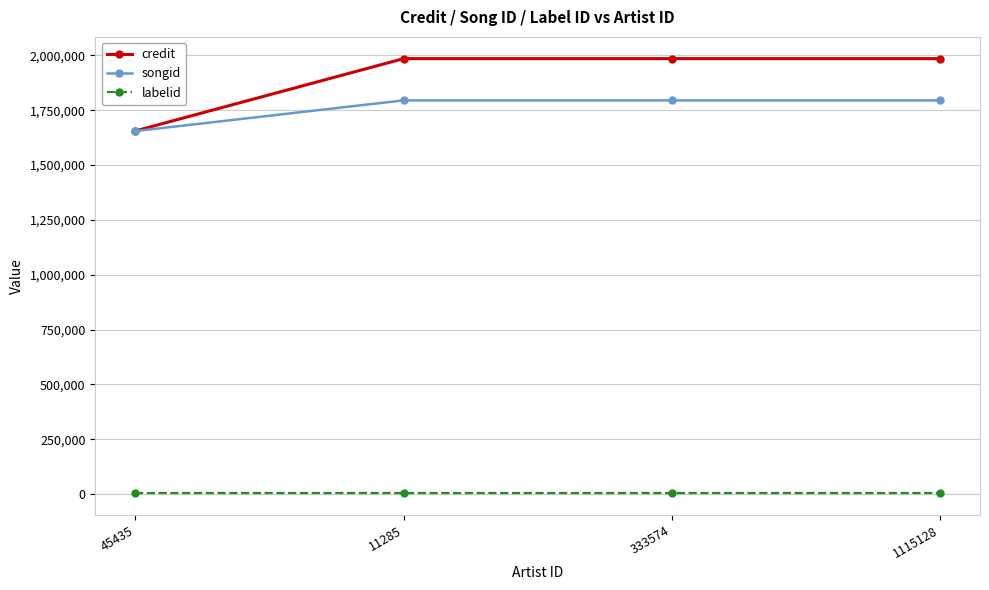

What is the difference between the songid values at 1115128 and 45435?

139817